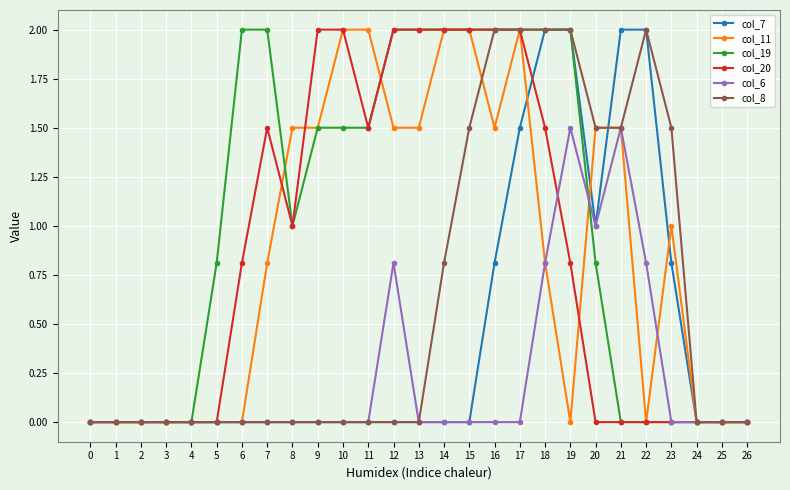

What is the spread (max minus min) of values at 8?

1.5